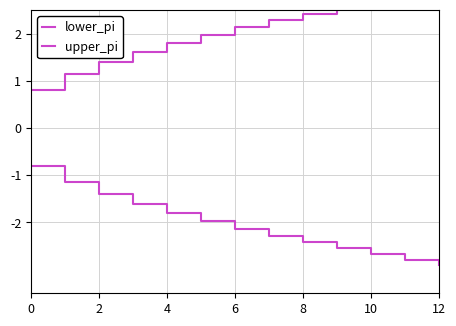

True or false: lower_pi and upper_pi intersect in this chart.

False